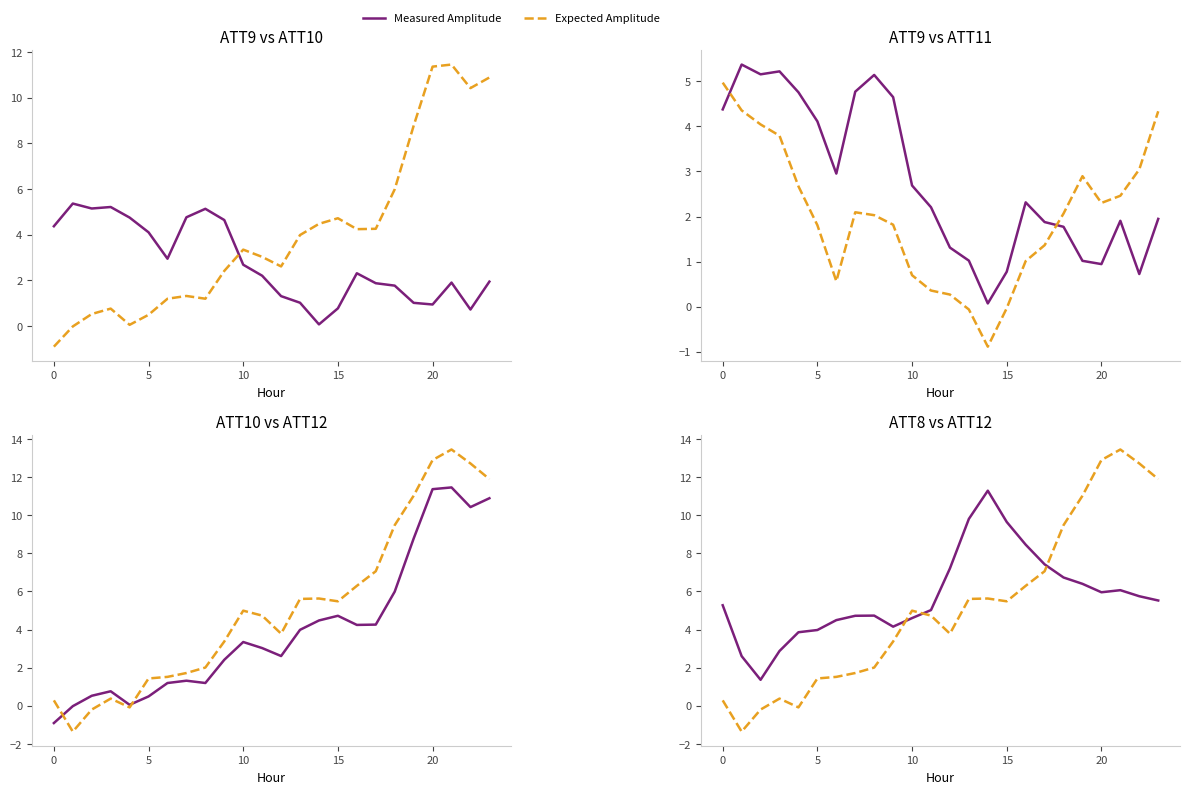

What is the smallest value displayed?

-1.4